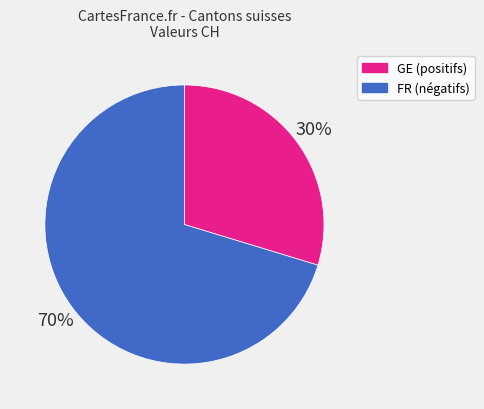

How many slices are in this pie chart?

2